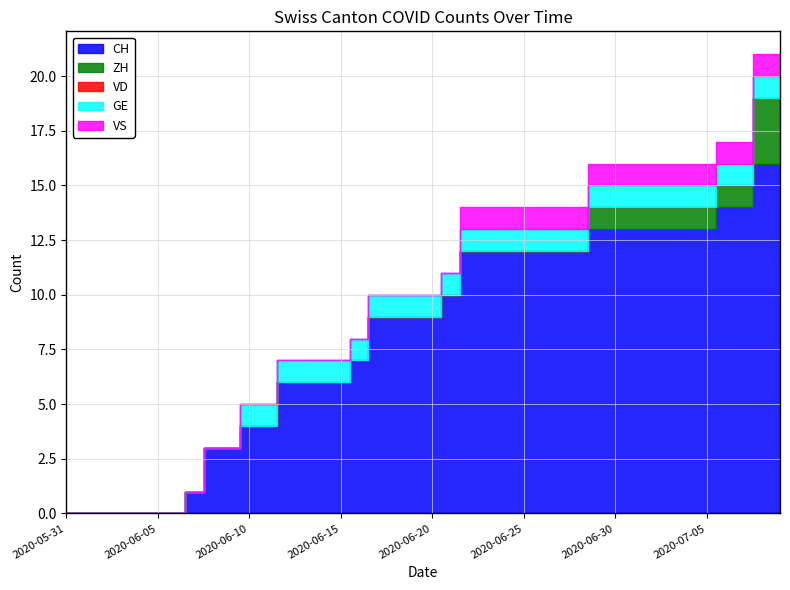

At which label is VS closest to 0?

2020-05-31